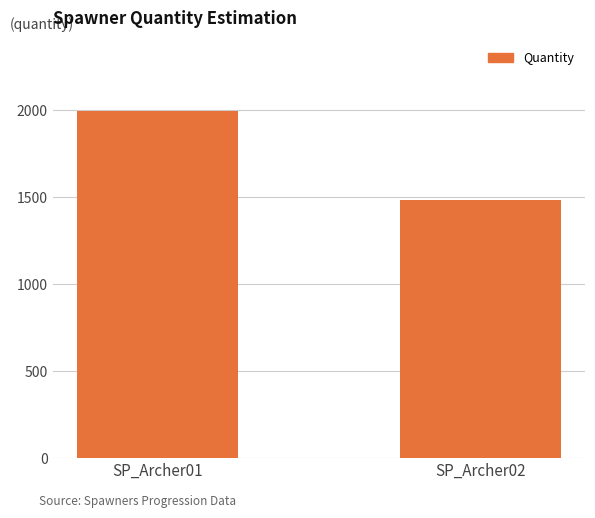

What is the sum of all values?

3478